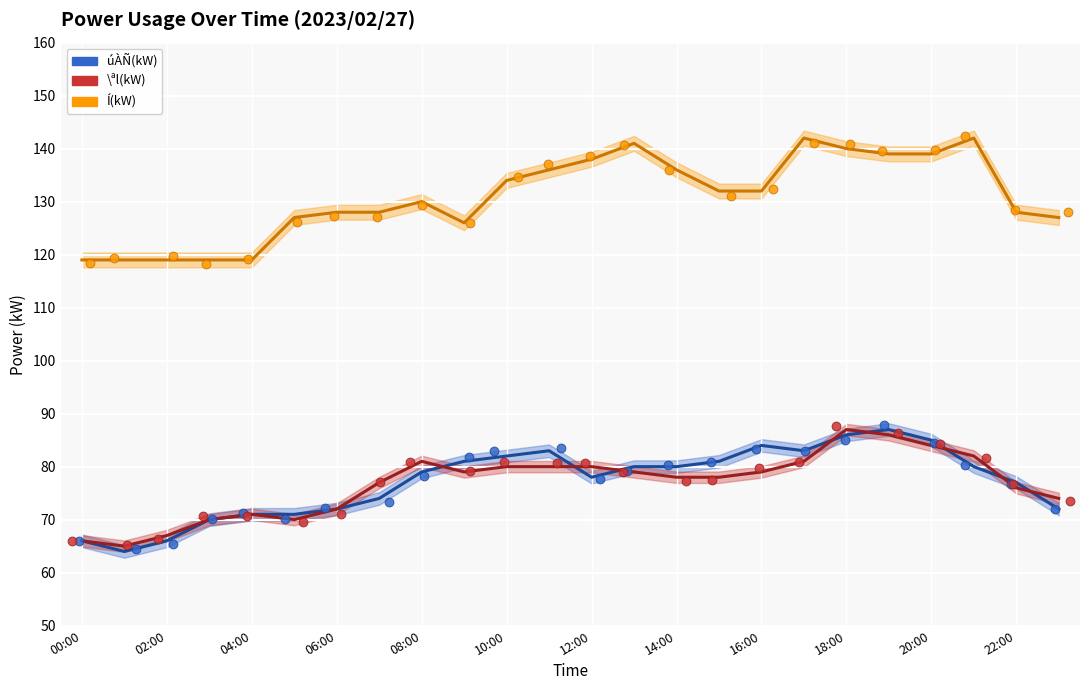

At how many categories does at least one series exceed 103?

24